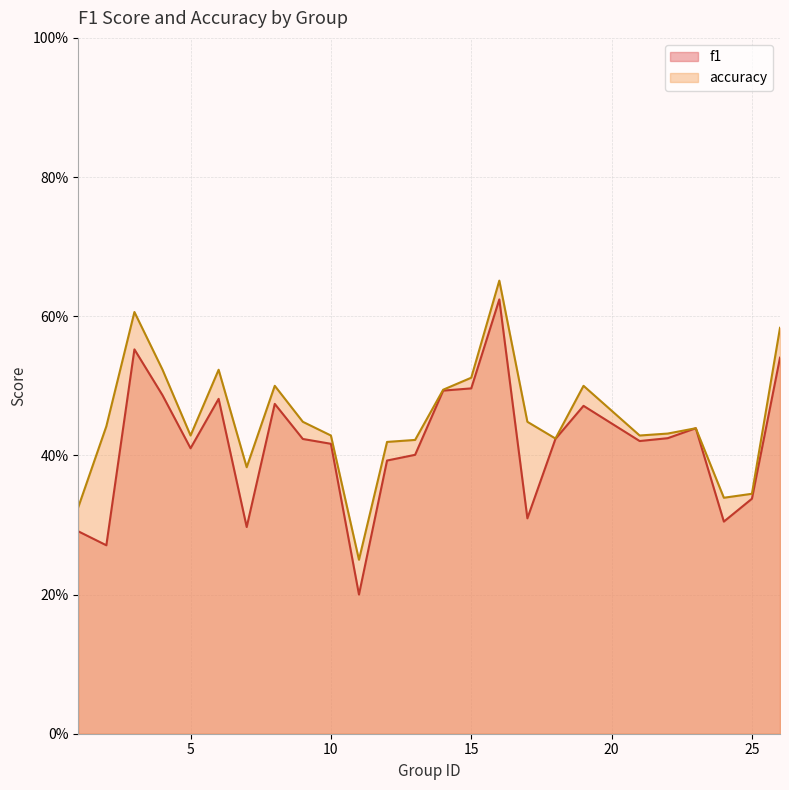

Between 19 and 9, which is larger?

19